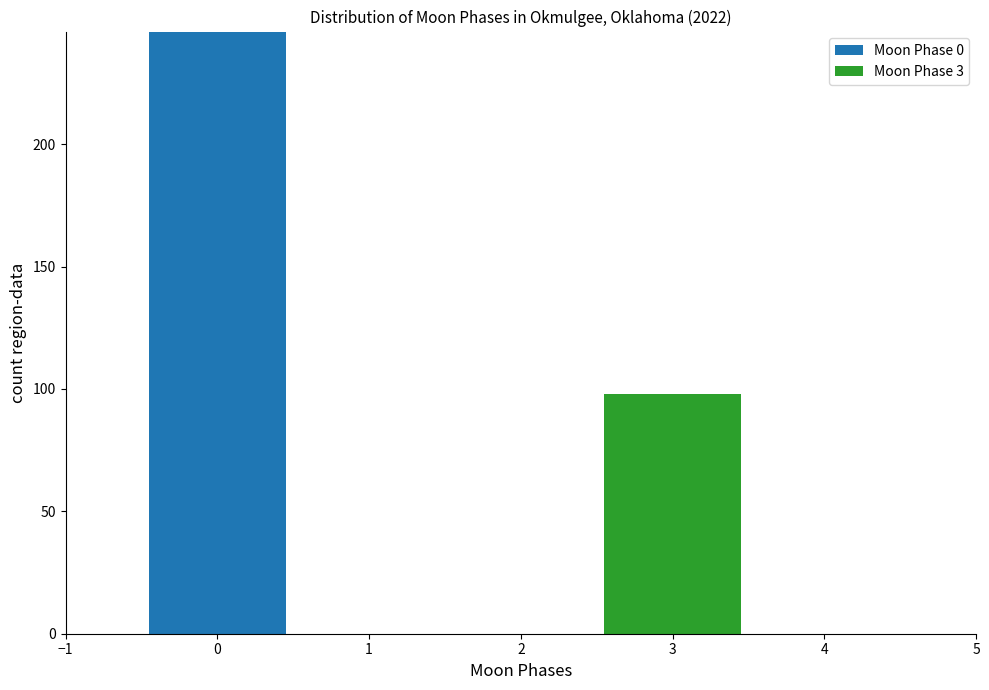

Reading left to right, list every stacked bar in this chart as the range it spans on the x-axis followed by its total height. The values are not printed on the chart, so give them approximately, as read against the axis.

-0.5 to 0.5: 245
0.5 to 1.5: 0
1.5 to 2.5: 0
2.5 to 3.5: 100
3.5 to 4.5: 0